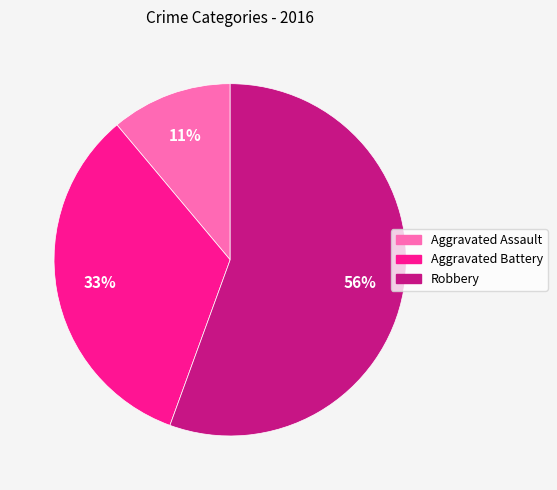

To the nearest percent, what portion does Aggravated Battery represent?

33%